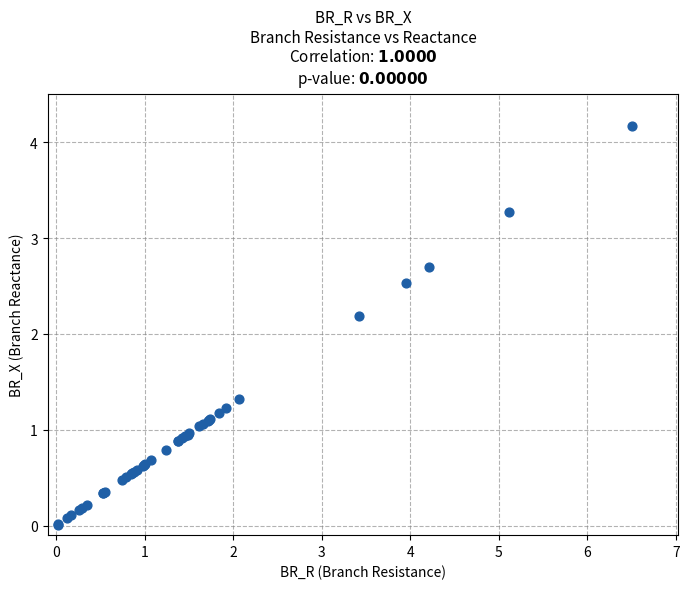

What Y value in the scatter plot is closest to 2?

2.2